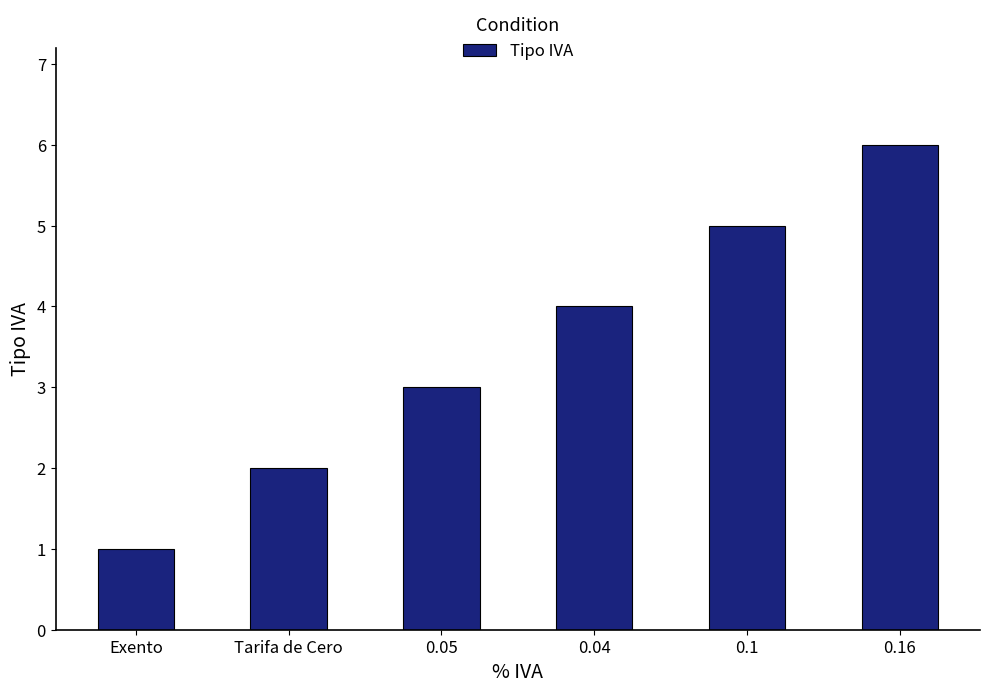

Is it true that the value at 0.16 is 6?

True